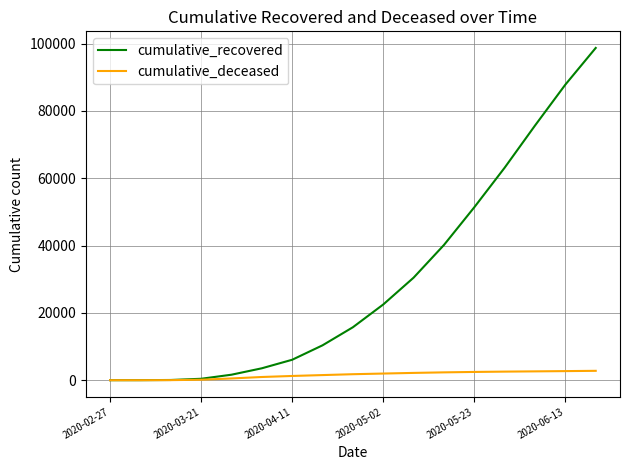

Which series has the largest range (max minus min)?

cumulative_recovered